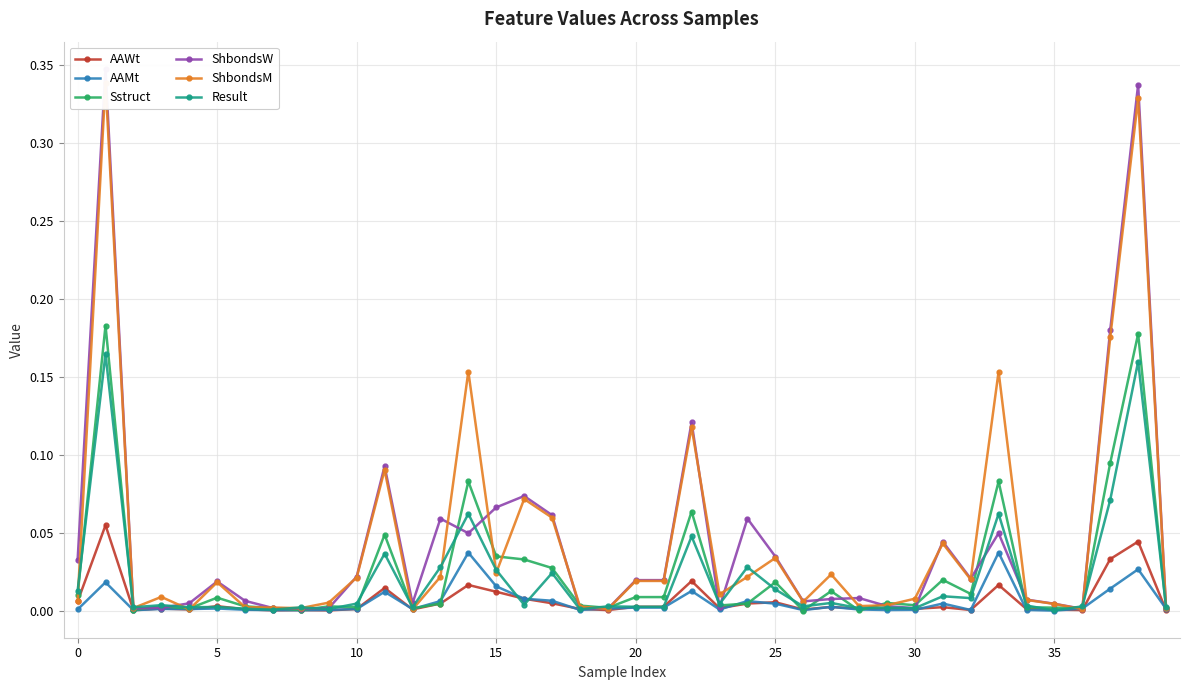

Between 15 and 18, which series saw the biggest shift?

ShbondsW